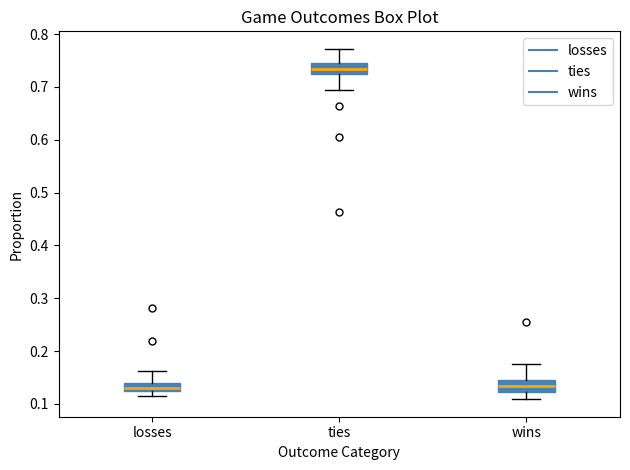

Which box's median line is the highest?

ties